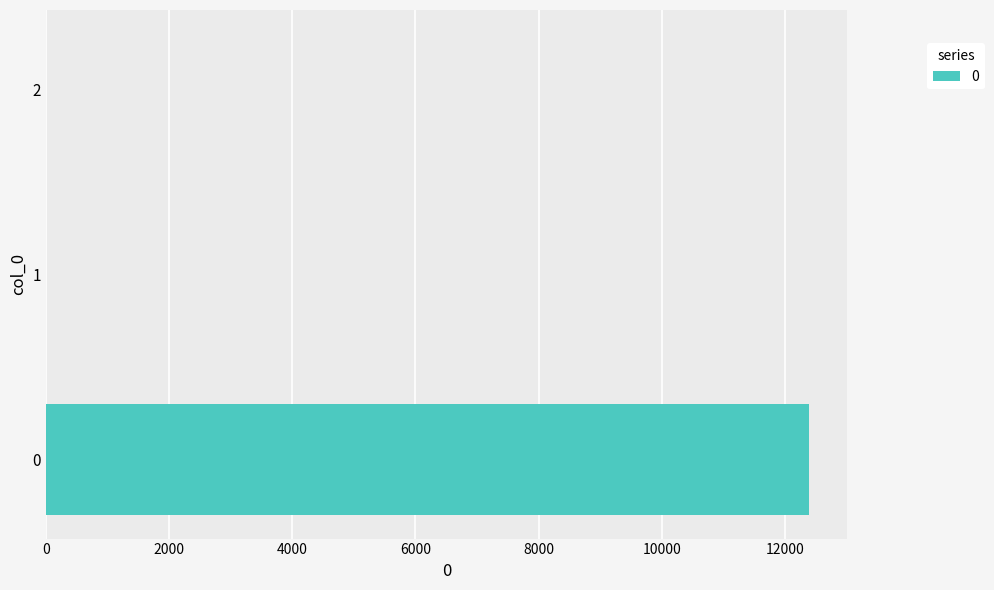

How many data points are above 0?

1